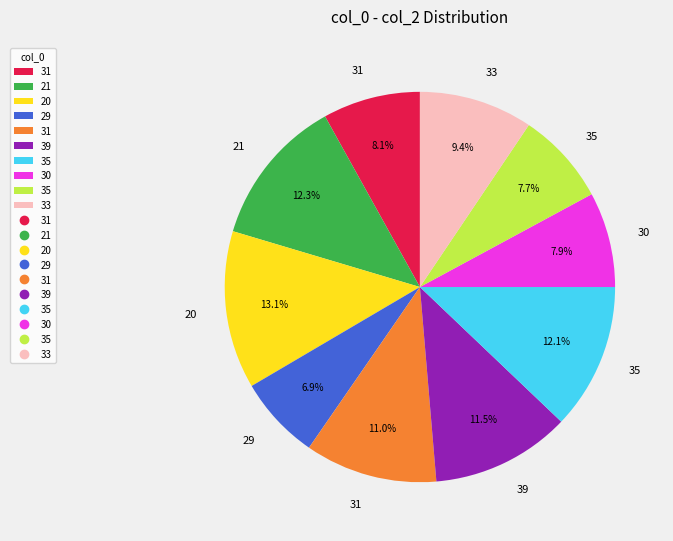

Is there a majority slice in this chart?

No